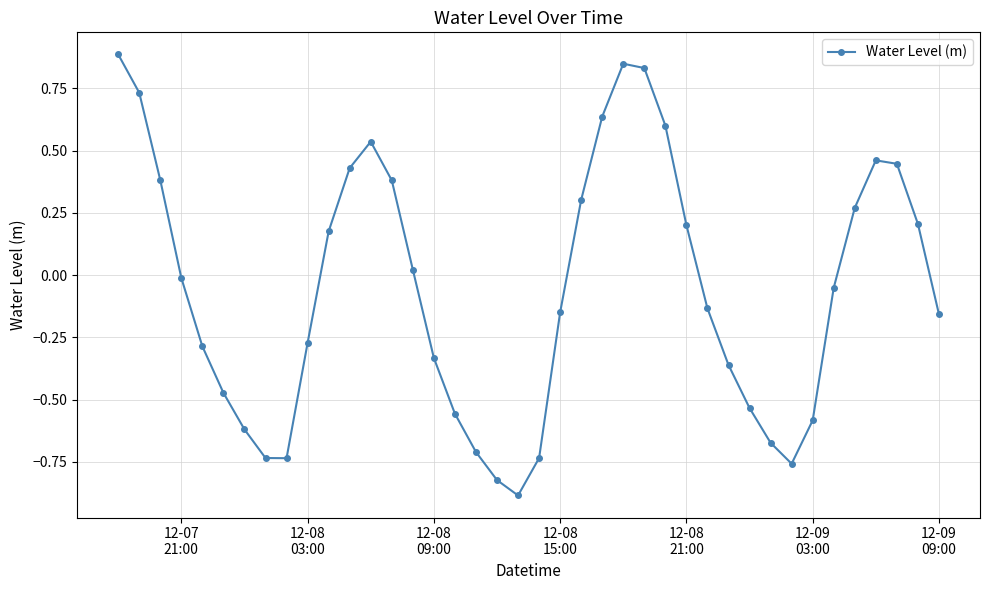

What is the greatest value displayed?

0.9